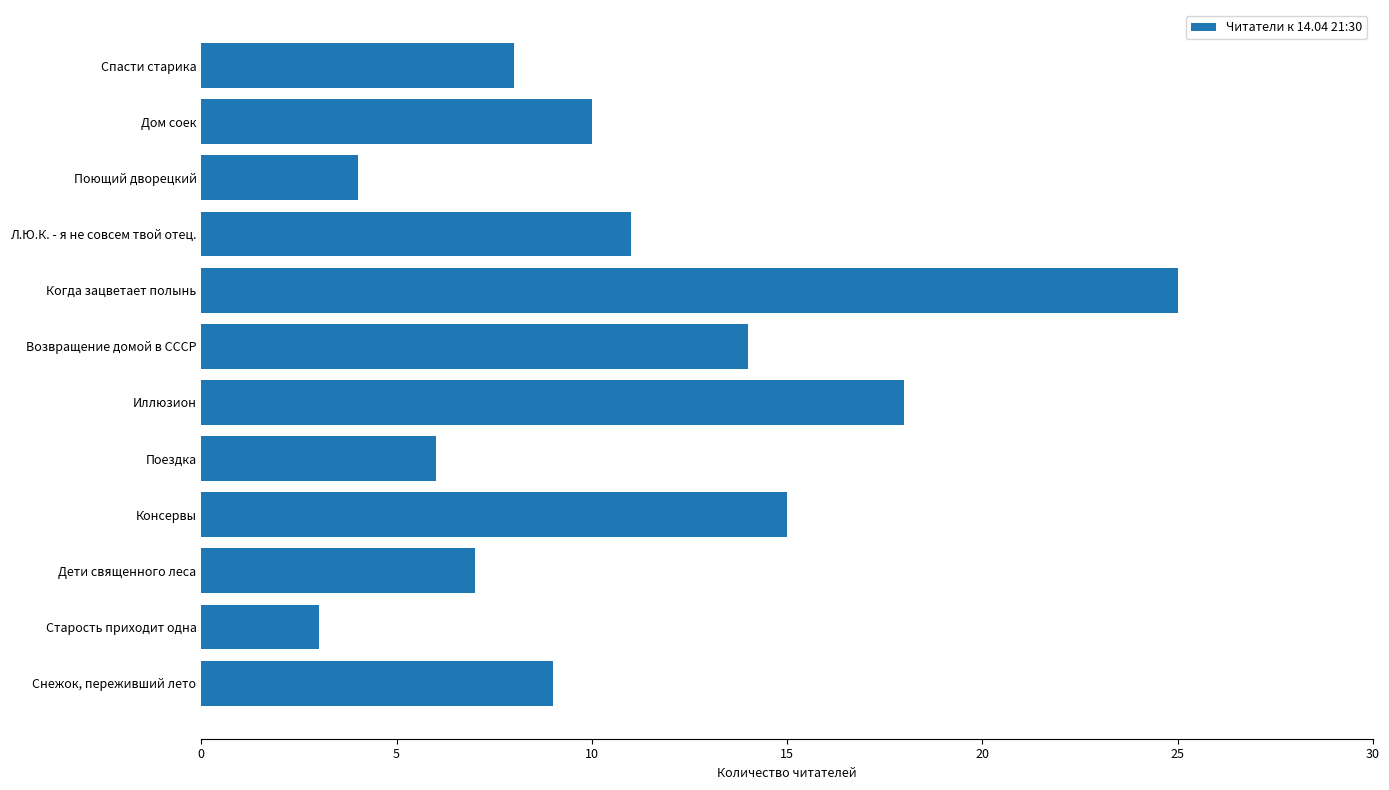

What is the ratio of the value at Л.Ю.К. - я не совсем твой отец. to the value at Возвращение домой в СССР?

0.8